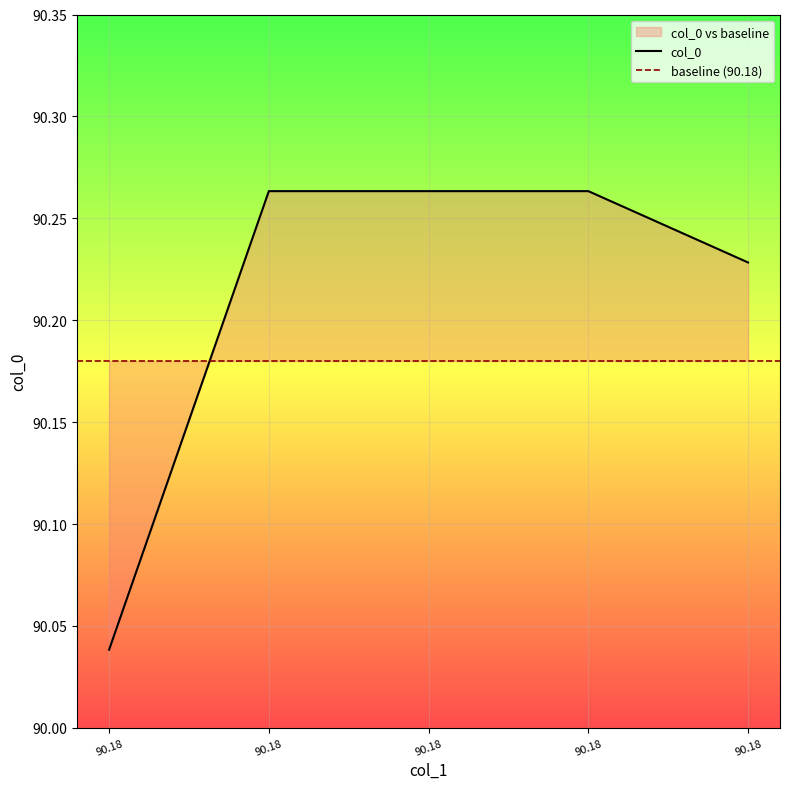

At which category does the chart reach its peak across all series?

90.18